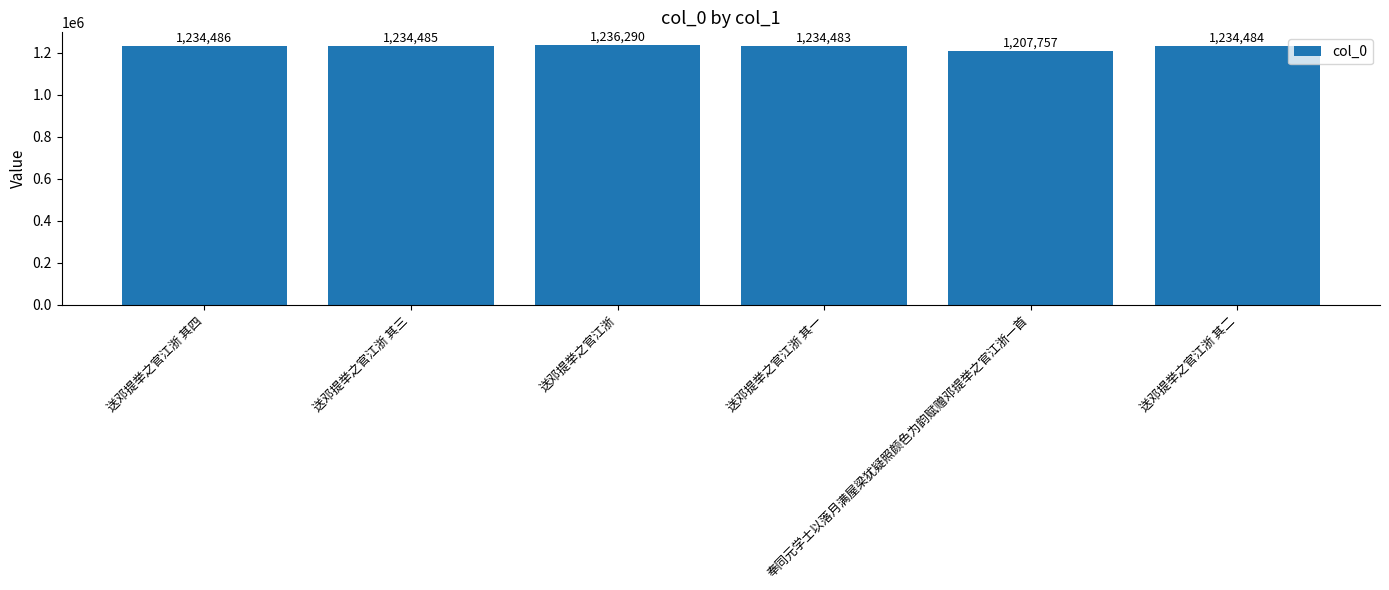

Does the chart contain stacked bars?

No